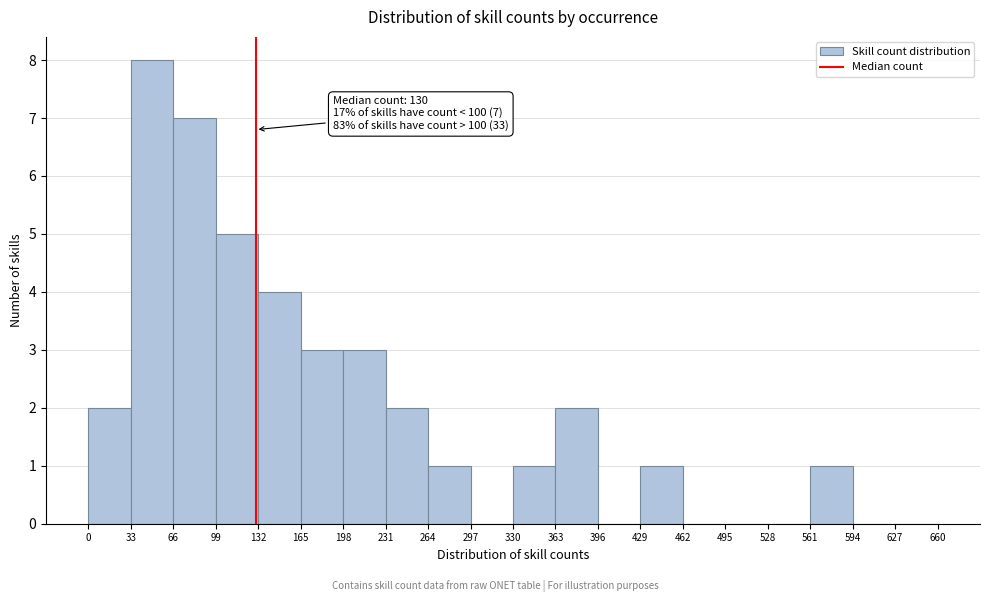

Over which range of the x-axis is the bar tallest?

33 to 66